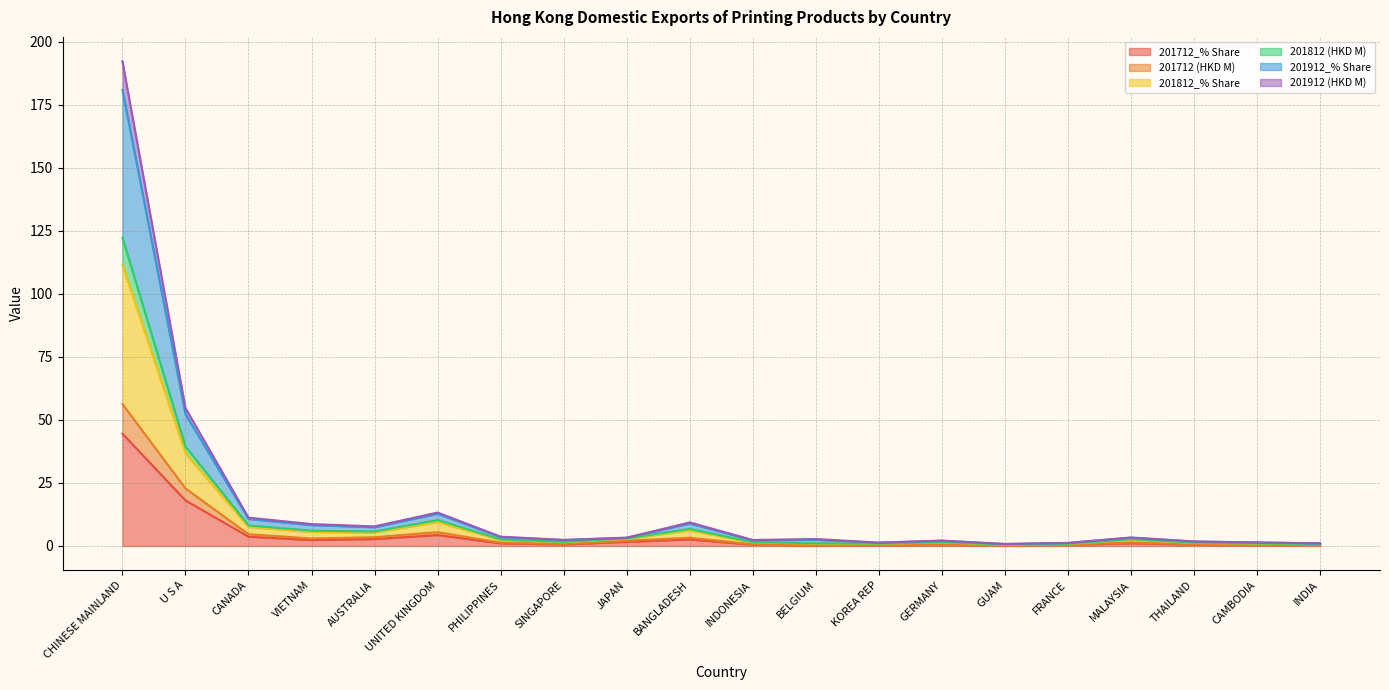

Which series has the largest total across all categories?

201812_% Share